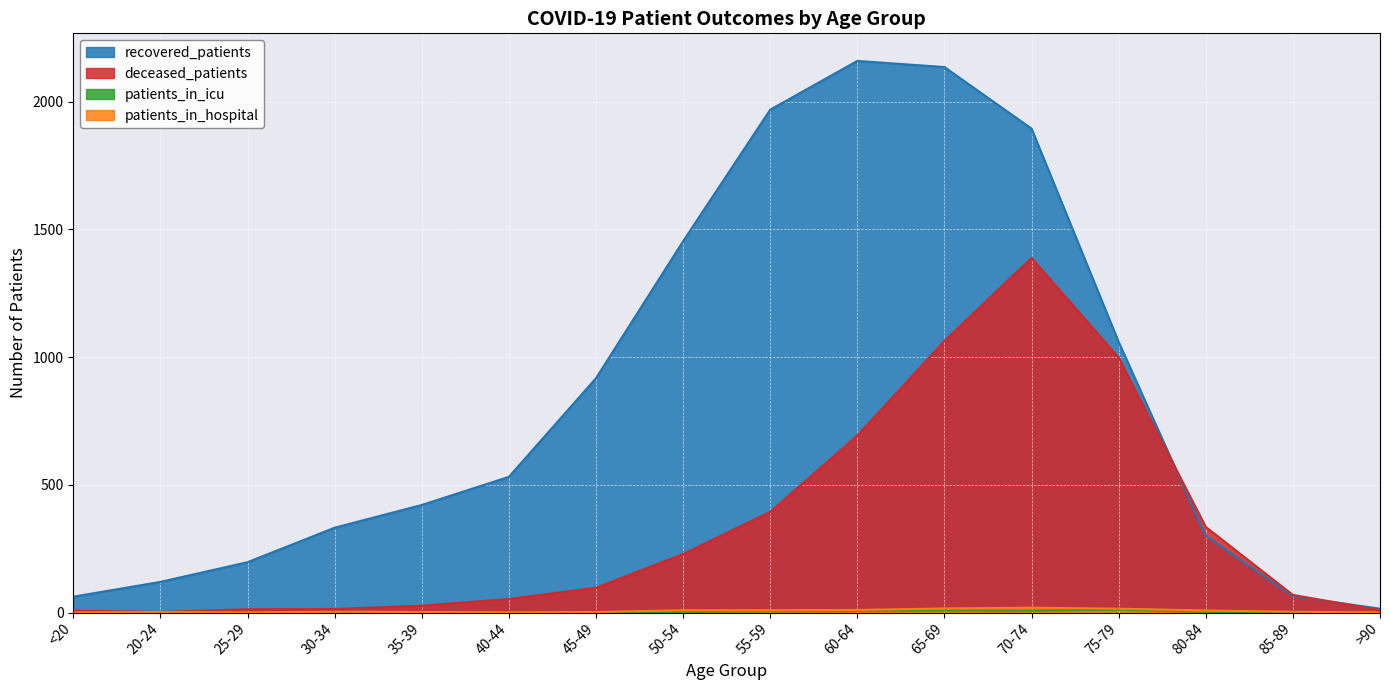

How many lines are shown in the chart?

4